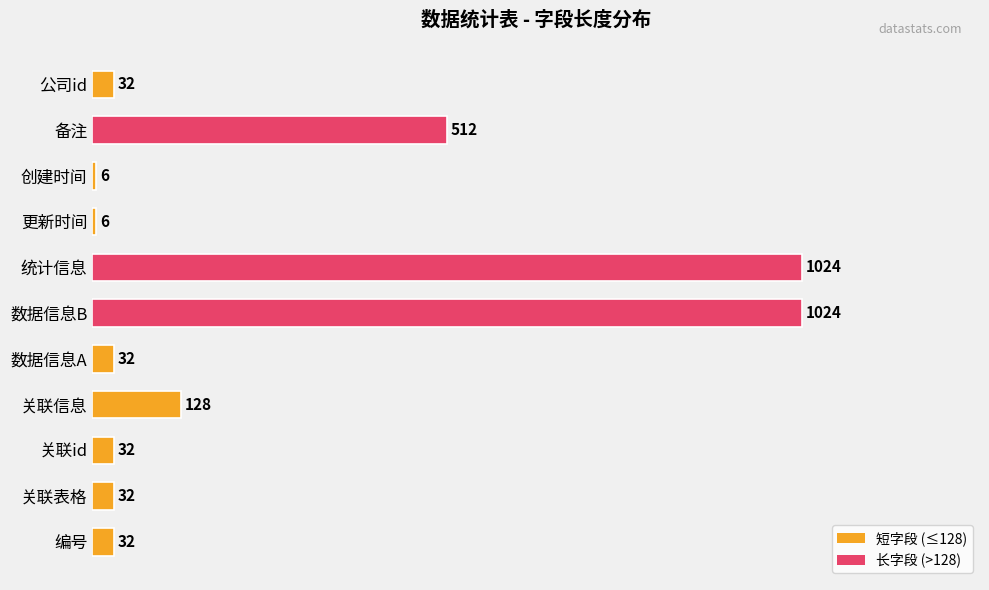

What value does the data have at 创建时间, to the nearest 10?

10